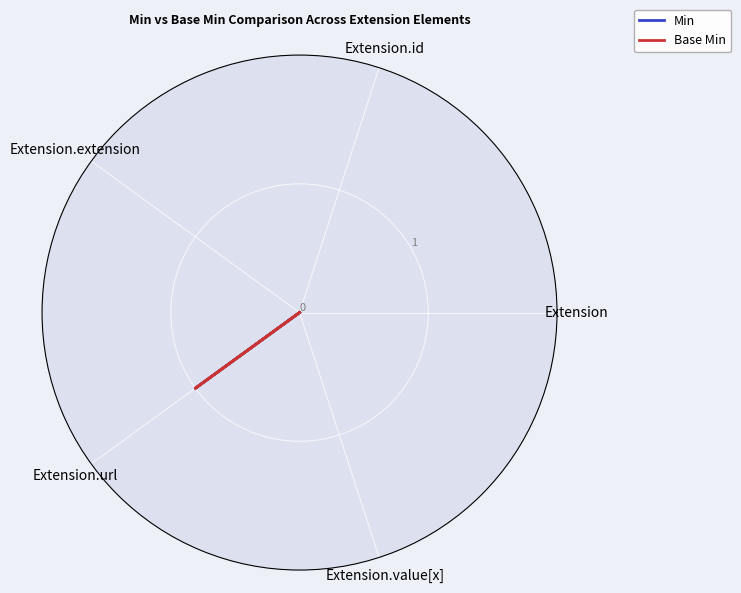

True or false: Min has a value of 1 at Extension.url.

False